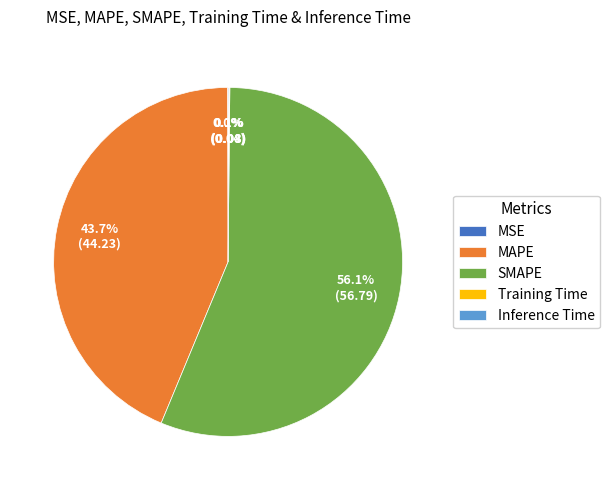

Does SMAPE represent more than half of the total?

Yes